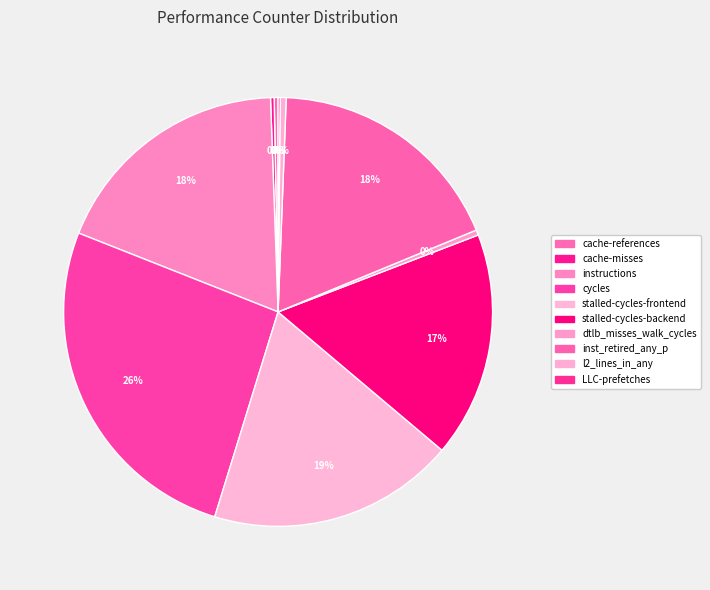

What is the total percentage of cache-misses and dtlb_misses_walk_cycles?

0.7%